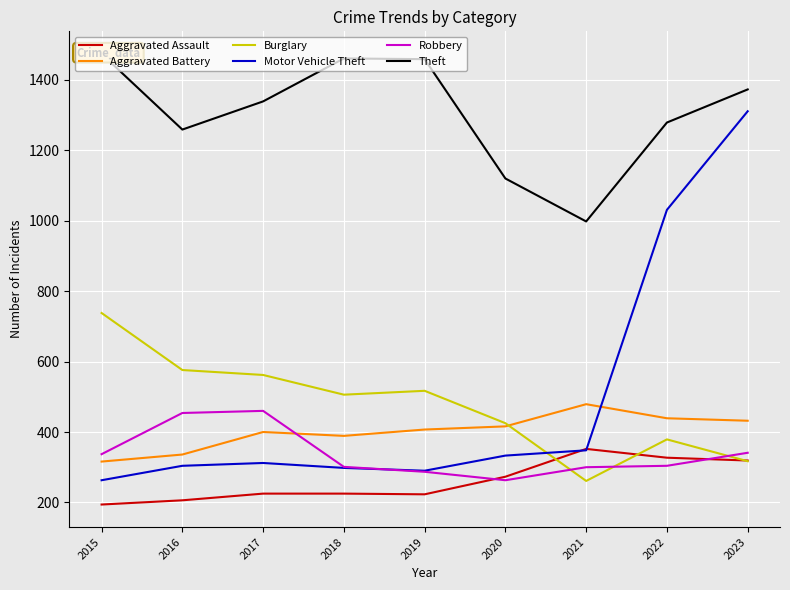

Is it true that Theft equals 1814 at 2017?

False